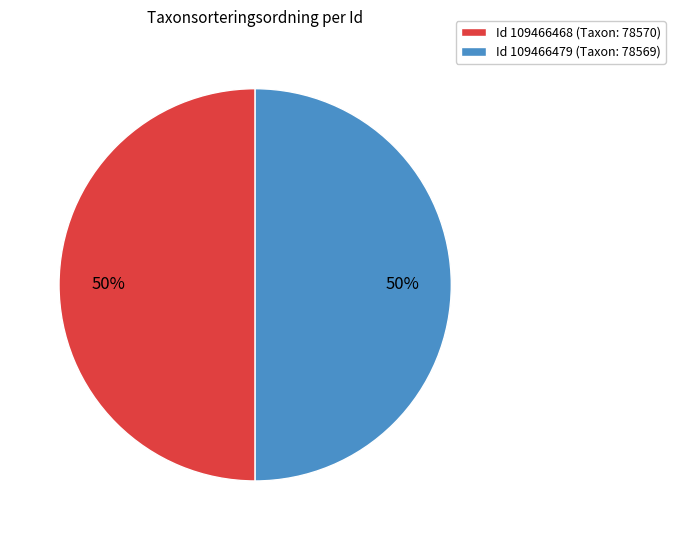

What percentage is the Id 109466468 (Taxon: 78570) slice, to the nearest percent?

50%